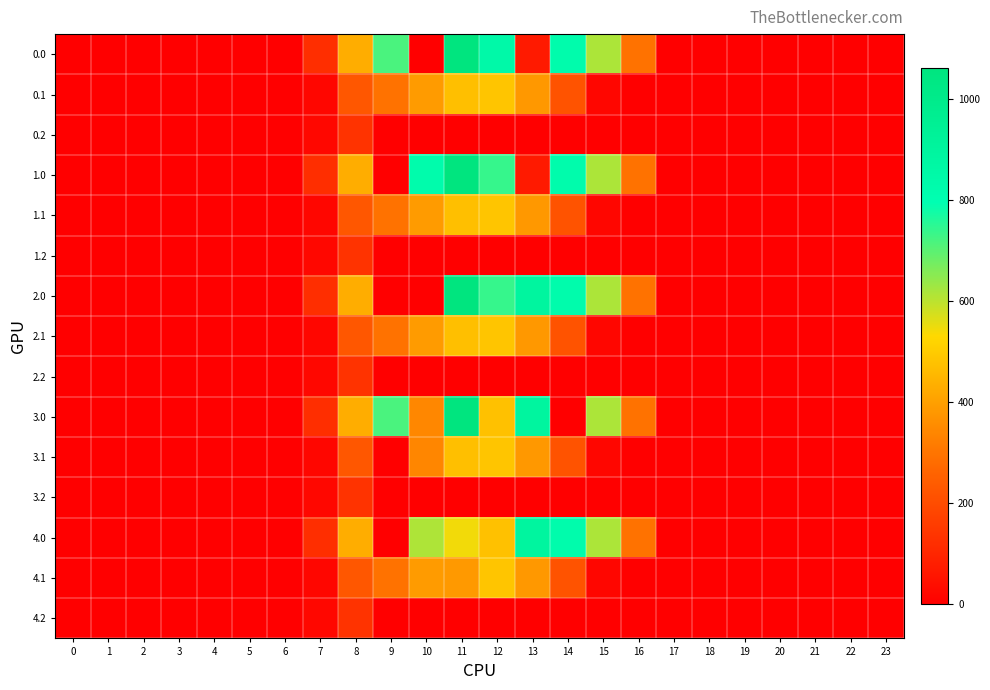

Between 18 and 10, which is larger?

18